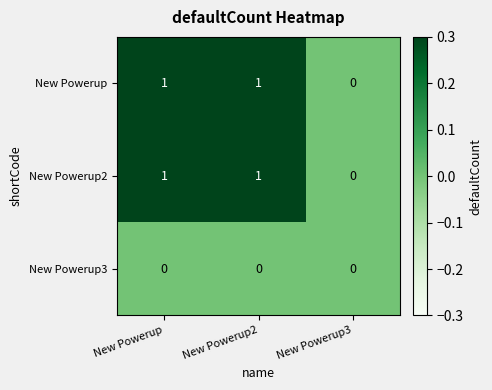

Reading right to left, extract all data points from this chart.

New Powerup: New Powerup3=0	New Powerup2=1	New Powerup=1
New Powerup2: New Powerup3=0	New Powerup2=1	New Powerup=1
New Powerup3: New Powerup3=0	New Powerup2=0	New Powerup=0